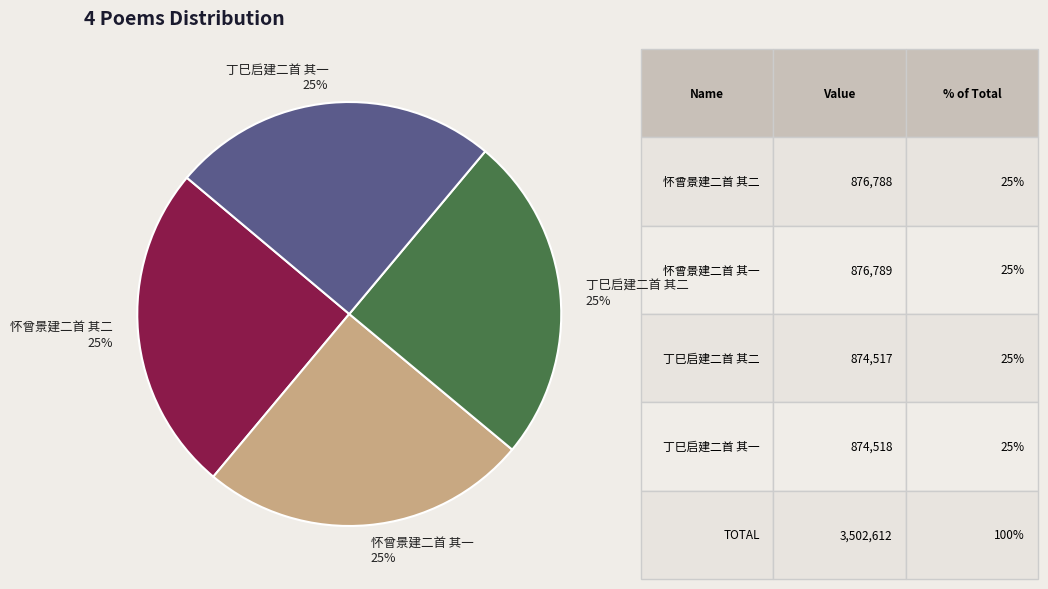

Approximately how many times larger is the value at 怀曾景建二首 其二 compared to 怀曾景建二首 其一?

1.0